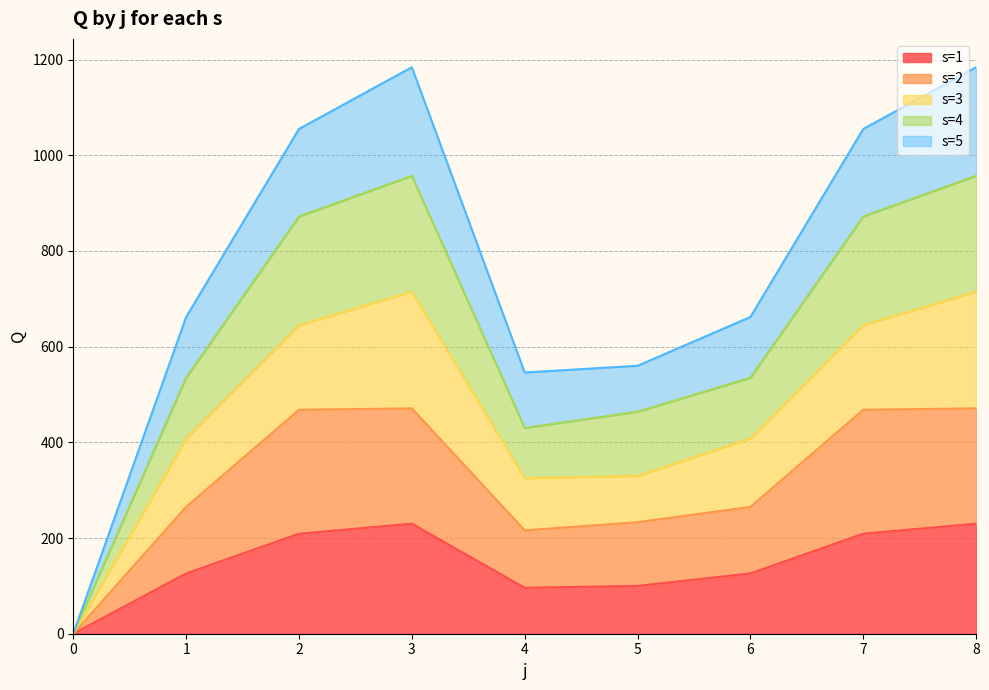

The value of s=1 at 7 is 129. True or false?

False